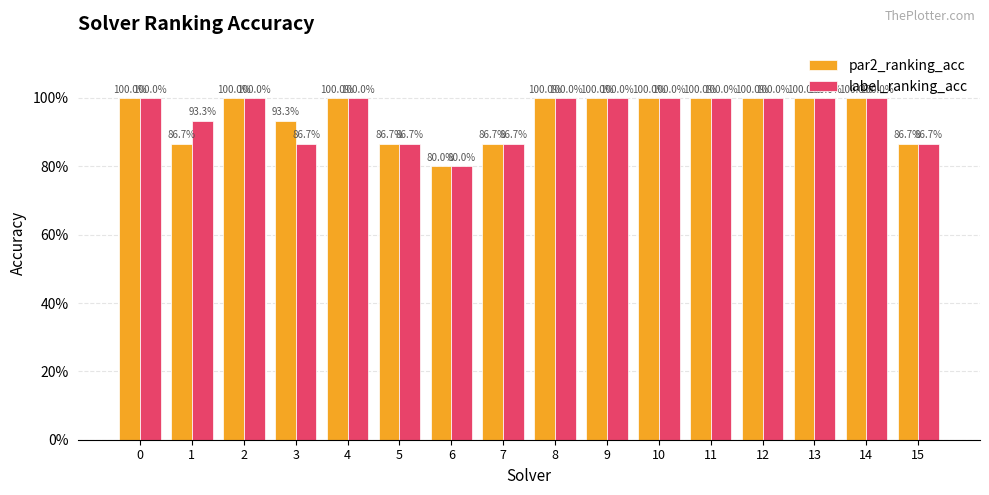

Are the bars horizontal?

No